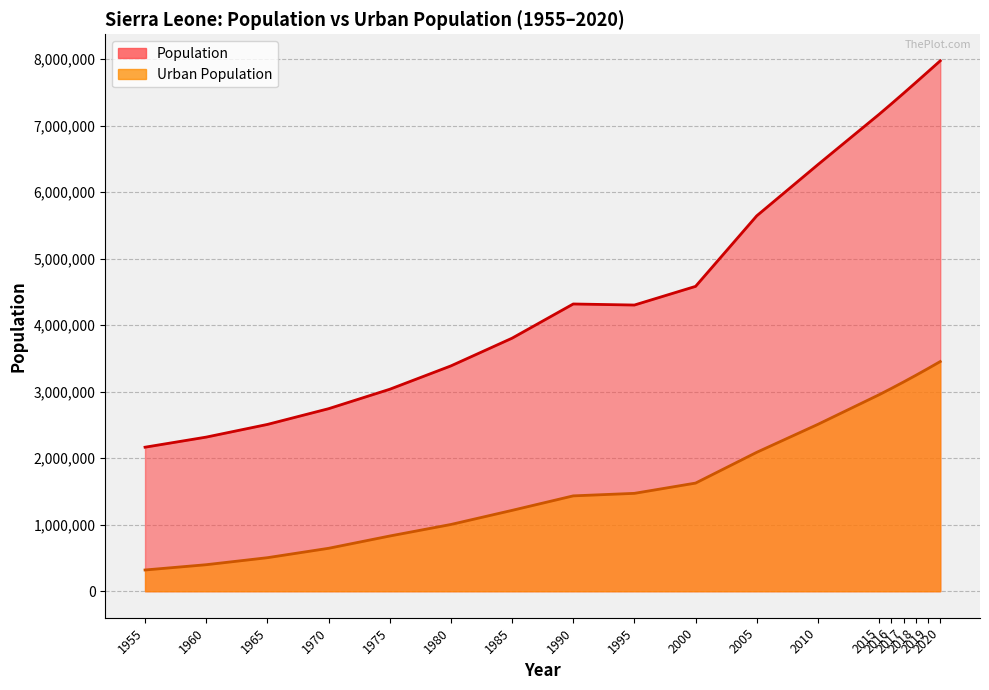

Where is Urban Population nearest to the value 1886616?

2005